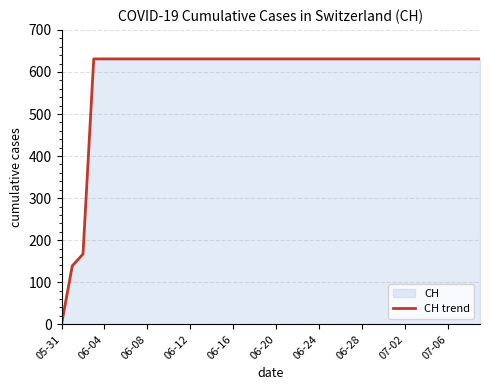

How many values are below 631?

3